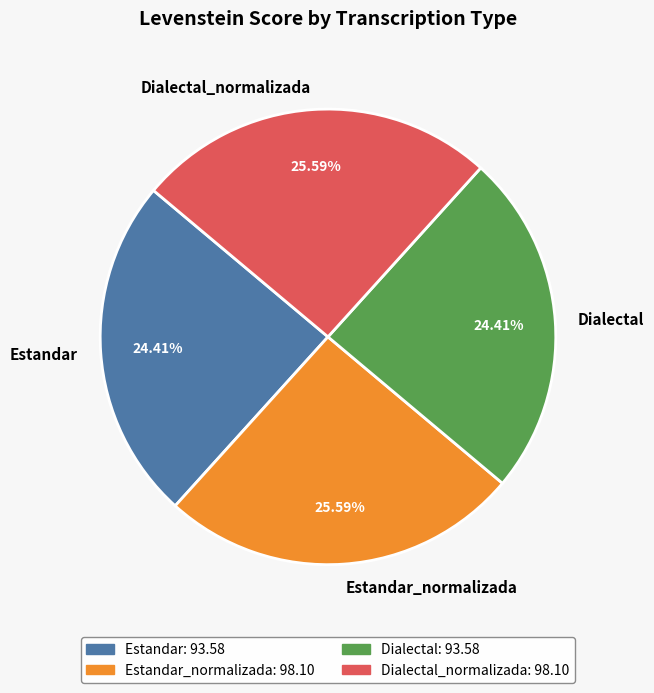

To the nearest percent, what is the difference between the Estandar_normalizada and Dialectal slice percentages?

1%